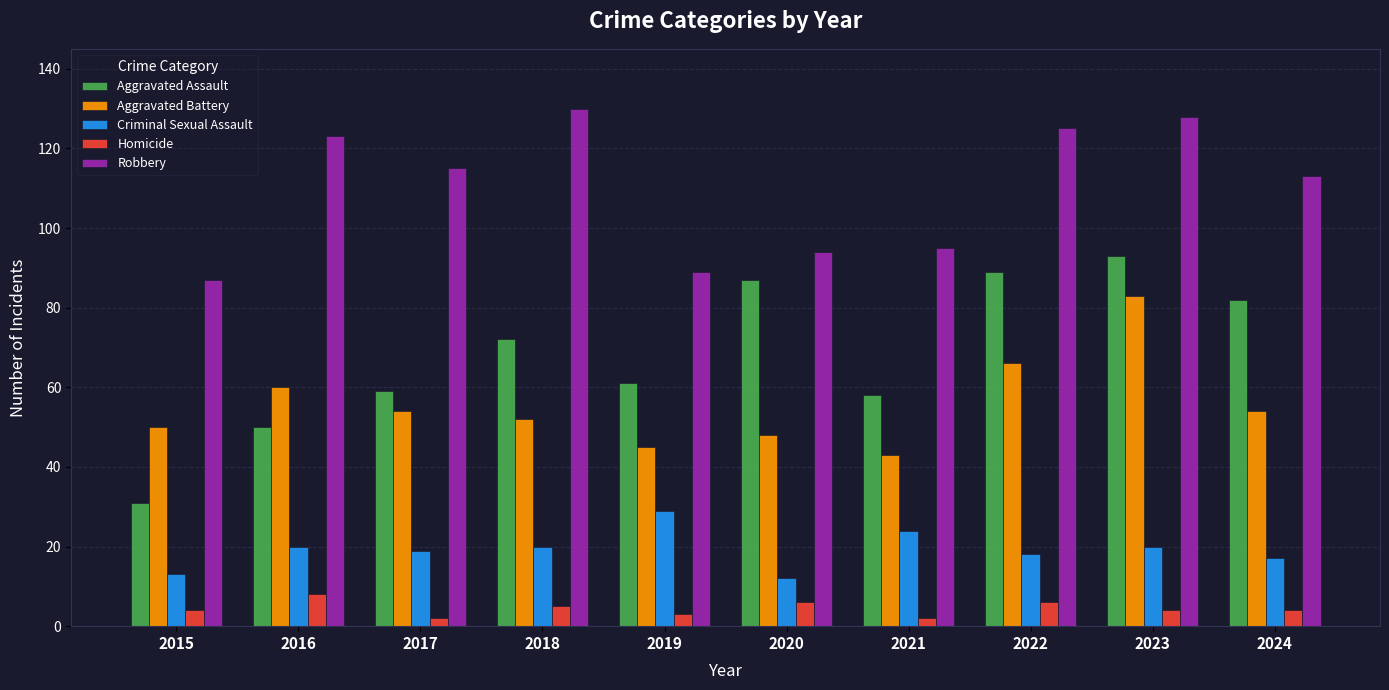

List the series in order of their peak value, lowest first.

Homicide, Criminal Sexual Assault, Aggravated Battery, Aggravated Assault, Robbery